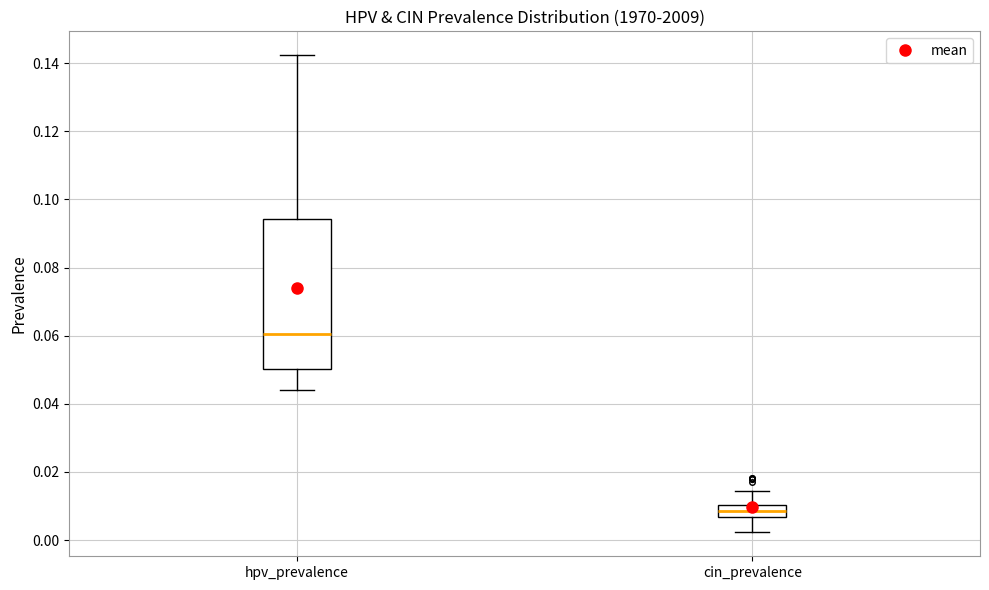

Where is the upper edge of the box for cin_prevalence on the y-axis? The values are not printed on the chart, so give them approximately, as read against the axis.

0.010